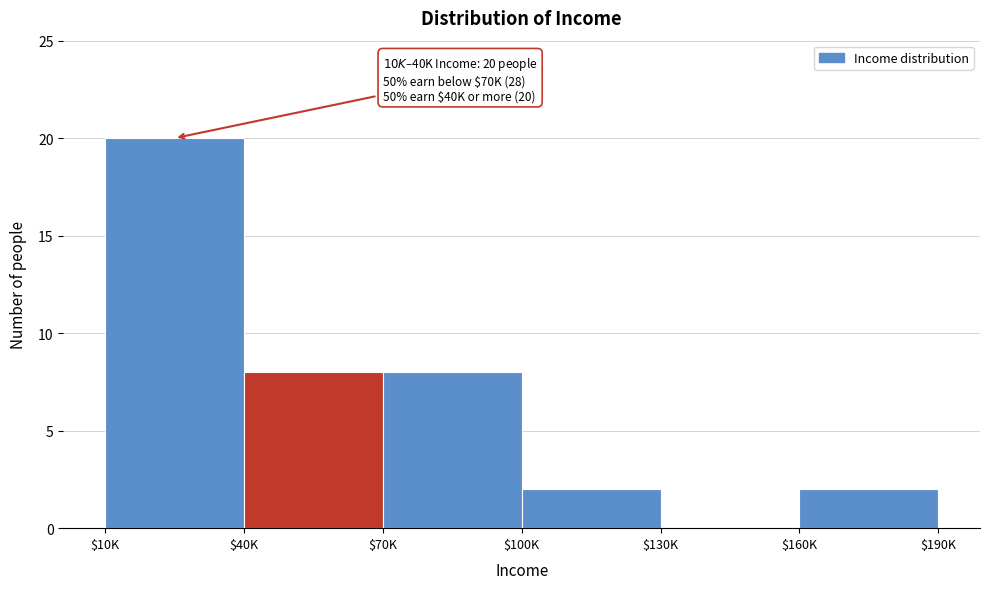

What is the maximum value shown in the chart?

20